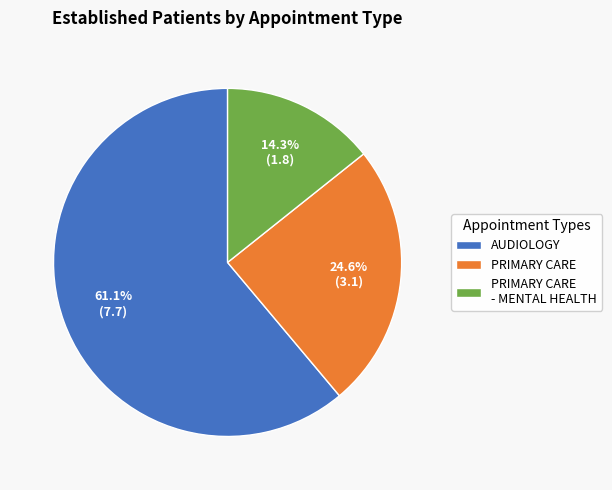

Is it true that AUDIOLOGY is 76% of the pie?

False